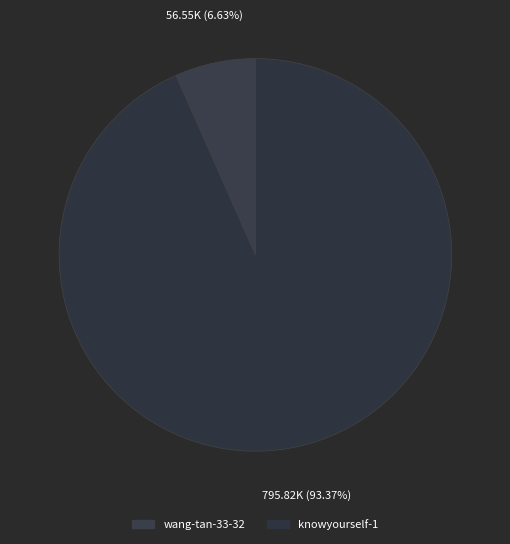

How many slices are in this pie chart?

2